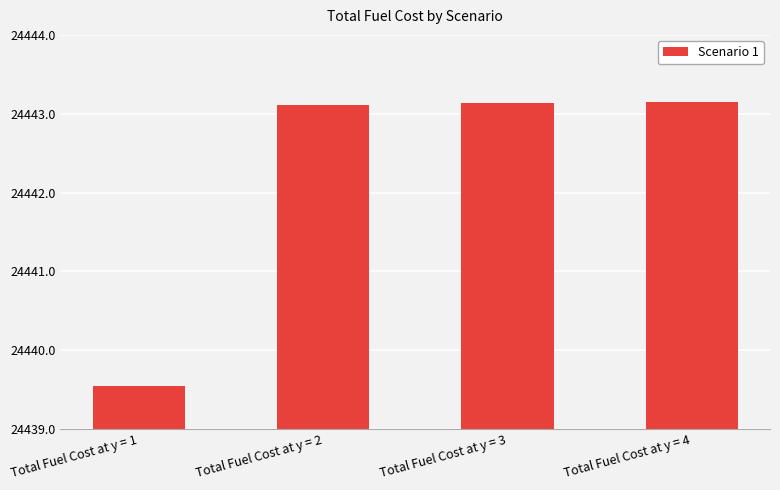

Between Total Fuel Cost at y = 4 and Total Fuel Cost at y = 1, which is larger?

Total Fuel Cost at y = 4